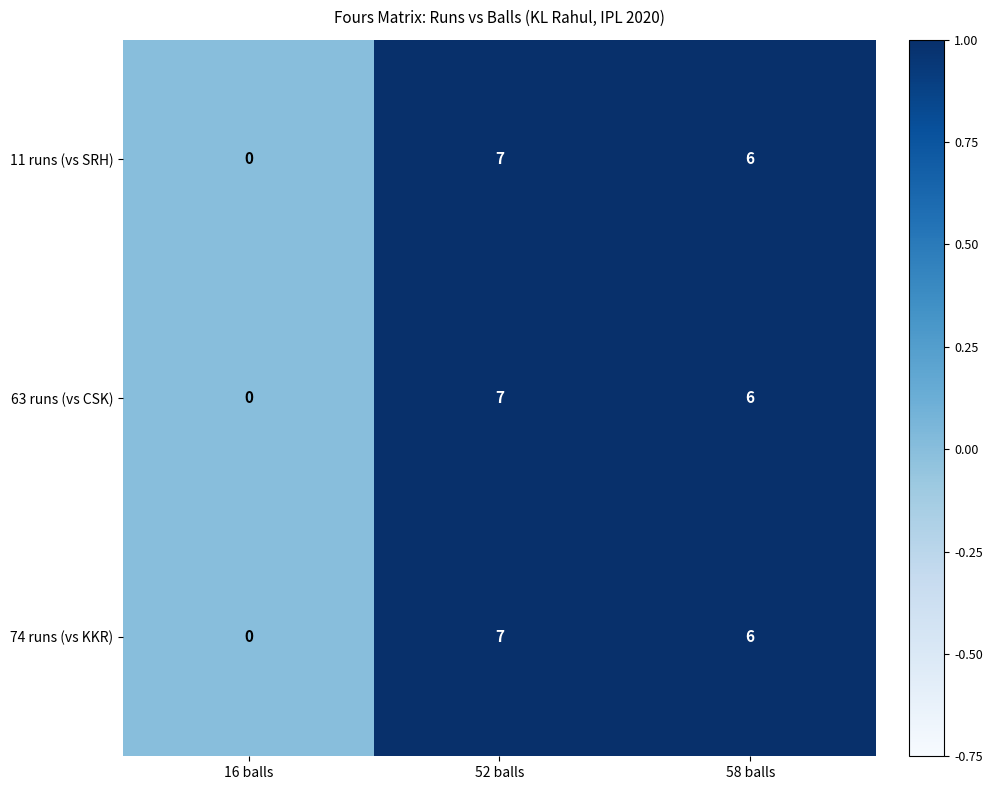

What is the total value across all series at 58 balls?

18